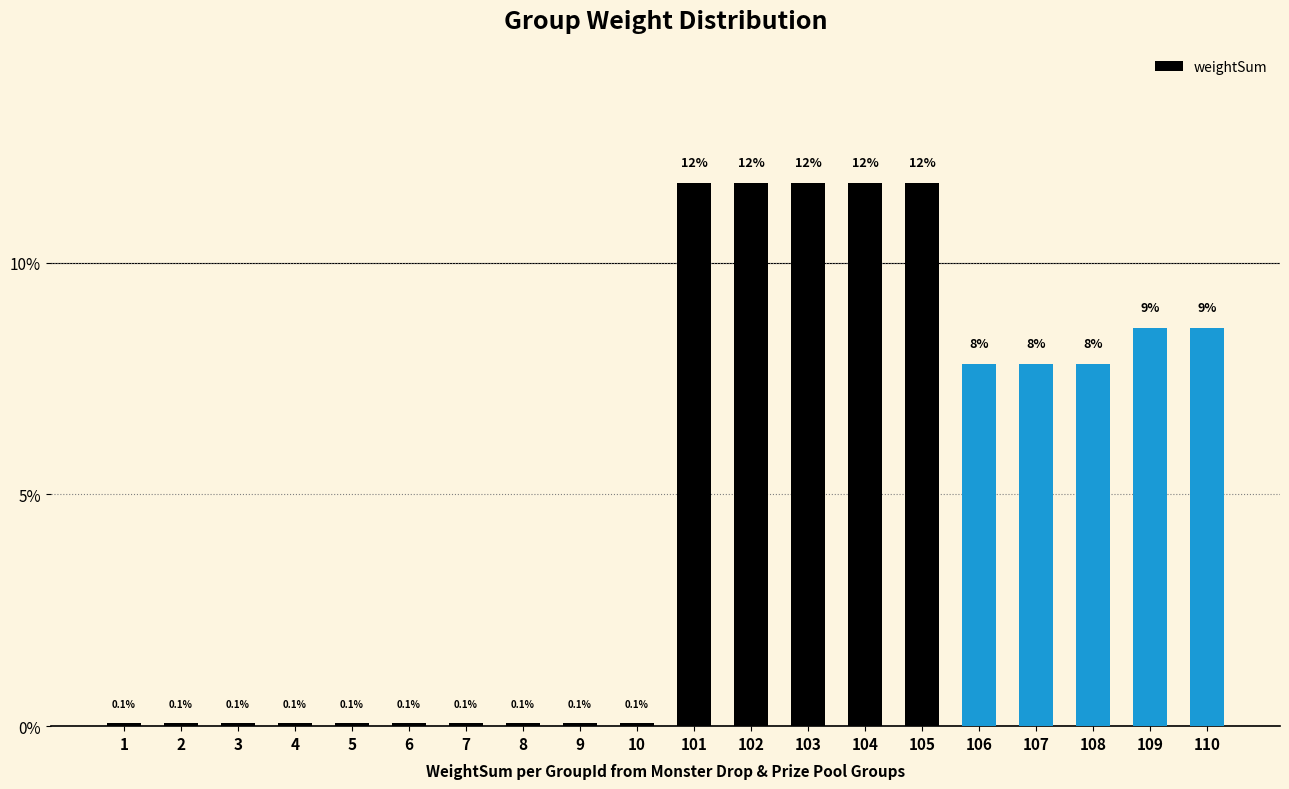

Where does the data first go above 7?

101